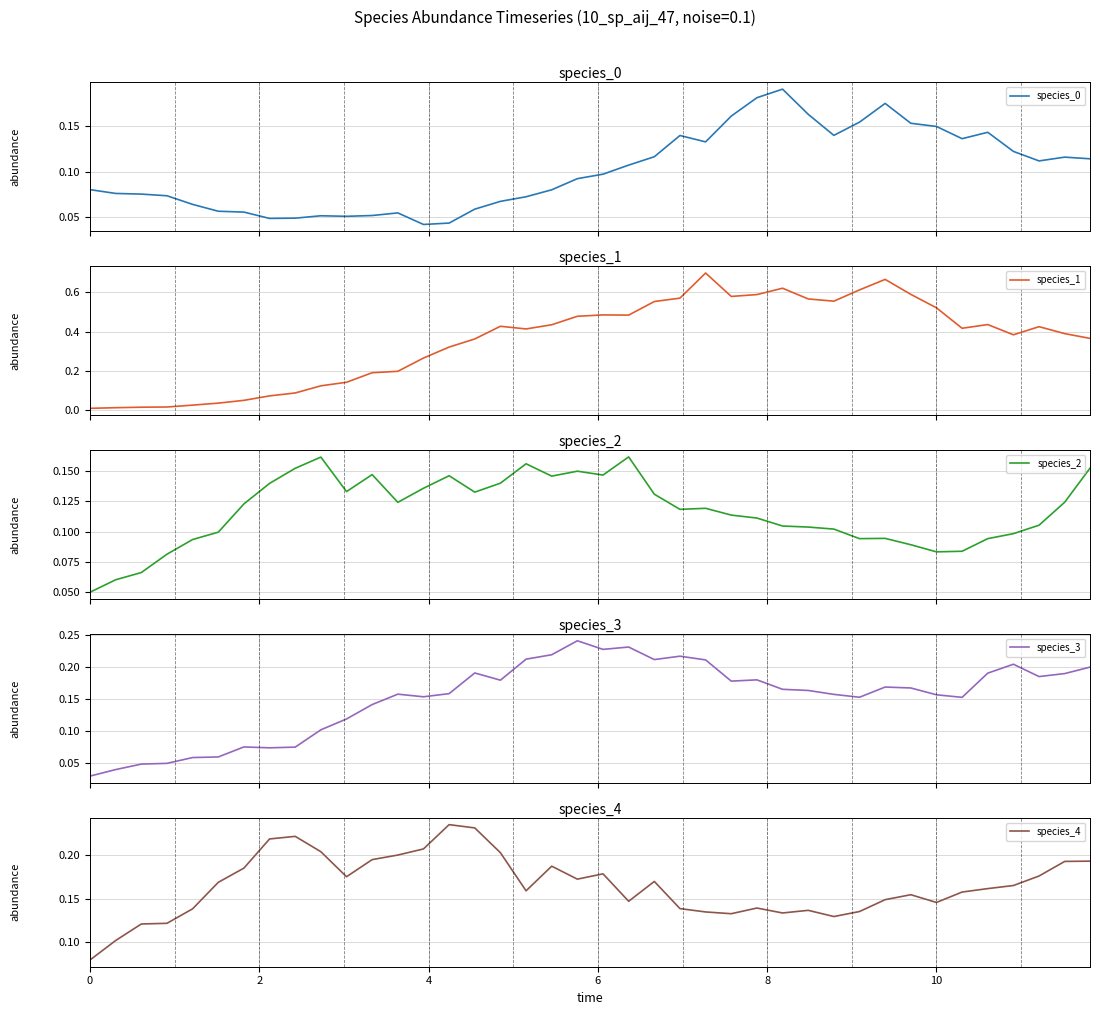

Is the value of species_1 at 16 greater than the value of species_4 at 0?

Yes